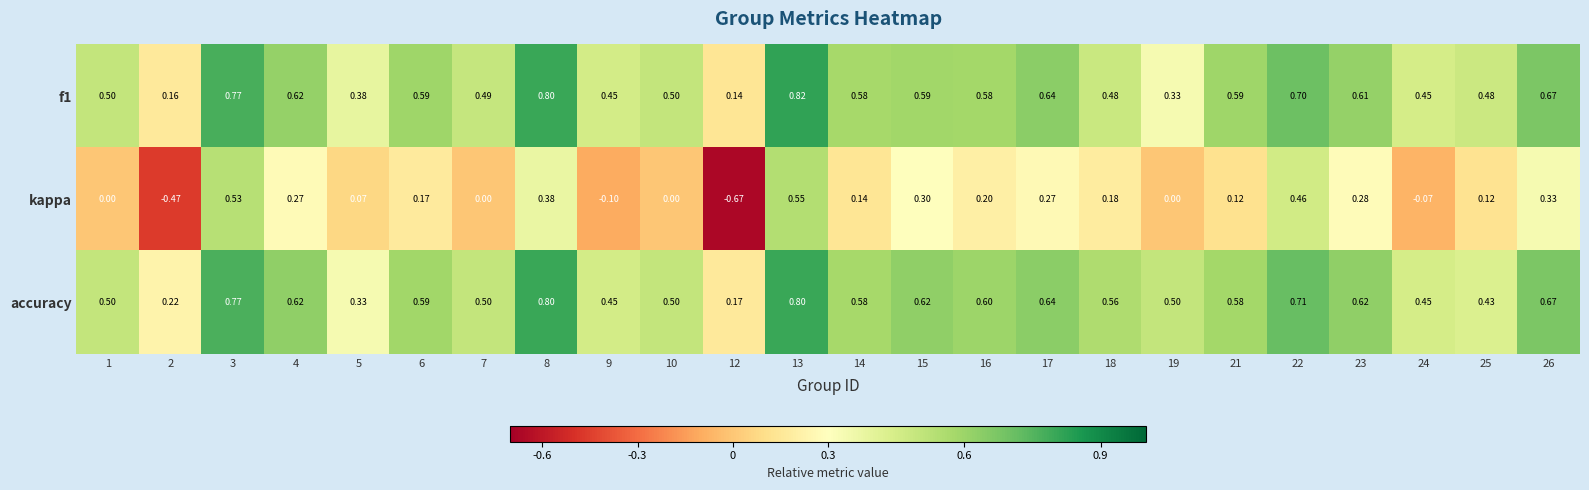

Between 2 and 21, which series saw the biggest shift?

kappa